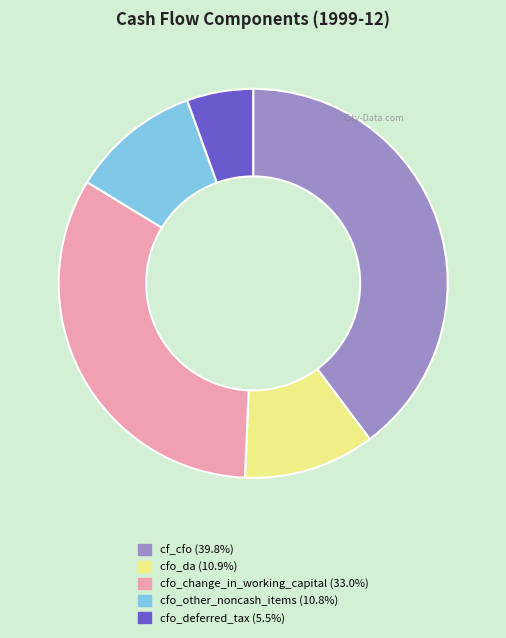

Does any single category account for the majority?

No